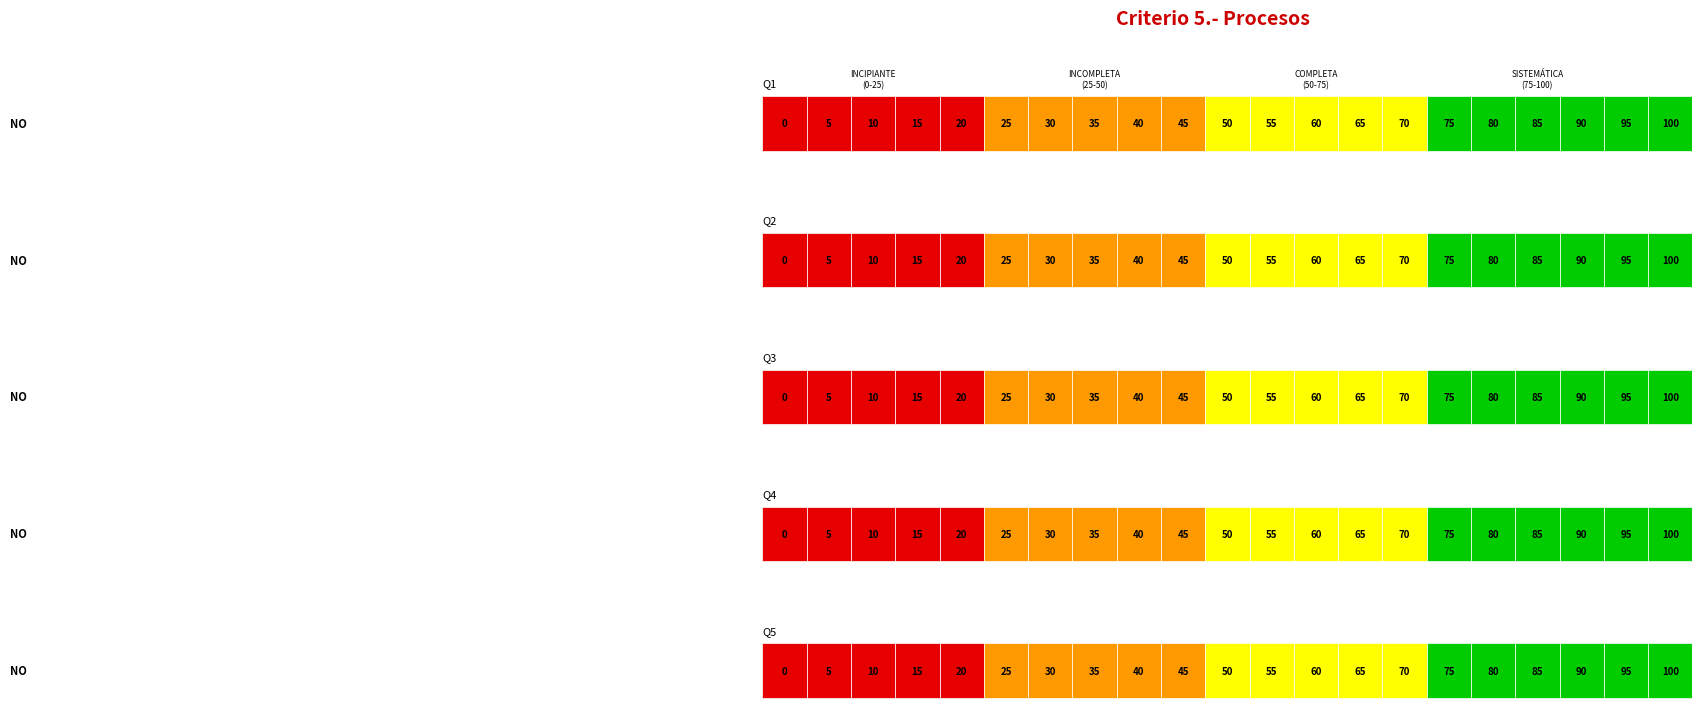

Reading left to right, what are all the values shown in this chart?

Row 0: 0=0	1=5	2=10	3=15	4=20	5=25	6=30	7=35	8=40	9=45	10=50	11=55	12=60	13=65	14=70	15=75	16=80	17=85	18=90	19=95	20=100
Row 1: 0=0	1=5	2=10	3=15	4=20	5=25	6=30	7=35	8=40	9=45	10=50	11=55	12=60	13=65	14=70	15=75	16=80	17=85	18=90	19=95	20=100
Row 2: 0=0	1=5	2=10	3=15	4=20	5=25	6=30	7=35	8=40	9=45	10=50	11=55	12=60	13=65	14=70	15=75	16=80	17=85	18=90	19=95	20=100
Row 3: 0=0	1=5	2=10	3=15	4=20	5=25	6=30	7=35	8=40	9=45	10=50	11=55	12=60	13=65	14=70	15=75	16=80	17=85	18=90	19=95	20=100
Row 4: 0=0	1=5	2=10	3=15	4=20	5=25	6=30	7=35	8=40	9=45	10=50	11=55	12=60	13=65	14=70	15=75	16=80	17=85	18=90	19=95	20=100